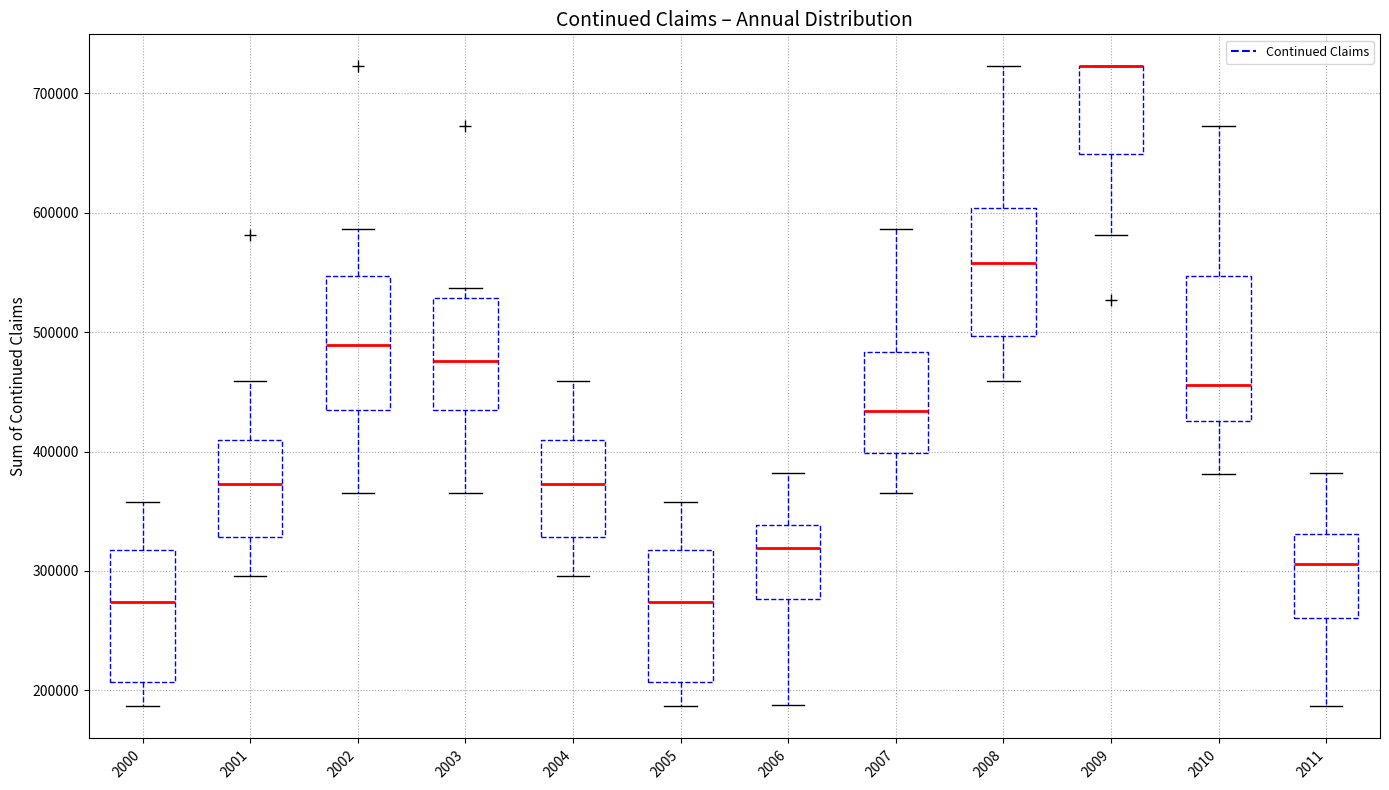

Reading left to right, read every box against the y-axis: the position of its median line, the range the box covers, and the ends of its whiskers. The values are not printed on the chart, so give them approximately, as read against the axis.

2000: median 270000, box 210000 to 320000, whiskers 190000 to 360000
2001: median 370000, box 330000 to 410000, whiskers 300000 to 460000
2002: median 490000, box 430000 to 550000, whiskers 370000 to 590000
2003: median 480000, box 430000 to 530000, whiskers 370000 to 540000
2004: median 370000, box 330000 to 410000, whiskers 300000 to 460000
2005: median 270000, box 210000 to 320000, whiskers 190000 to 360000
2006: median 320000, box 280000 to 340000, whiskers 190000 to 380000
2007: median 430000, box 400000 to 480000, whiskers 370000 to 590000
2008: median 560000, box 500000 to 600000, whiskers 460000 to 720000
2009: median 720000 (drawn on the box's upper edge), box 650000 to 720000, whiskers 580000 to 720000
2010: median 460000, box 430000 to 550000, whiskers 380000 to 670000
2011: median 310000, box 260000 to 330000, whiskers 190000 to 380000